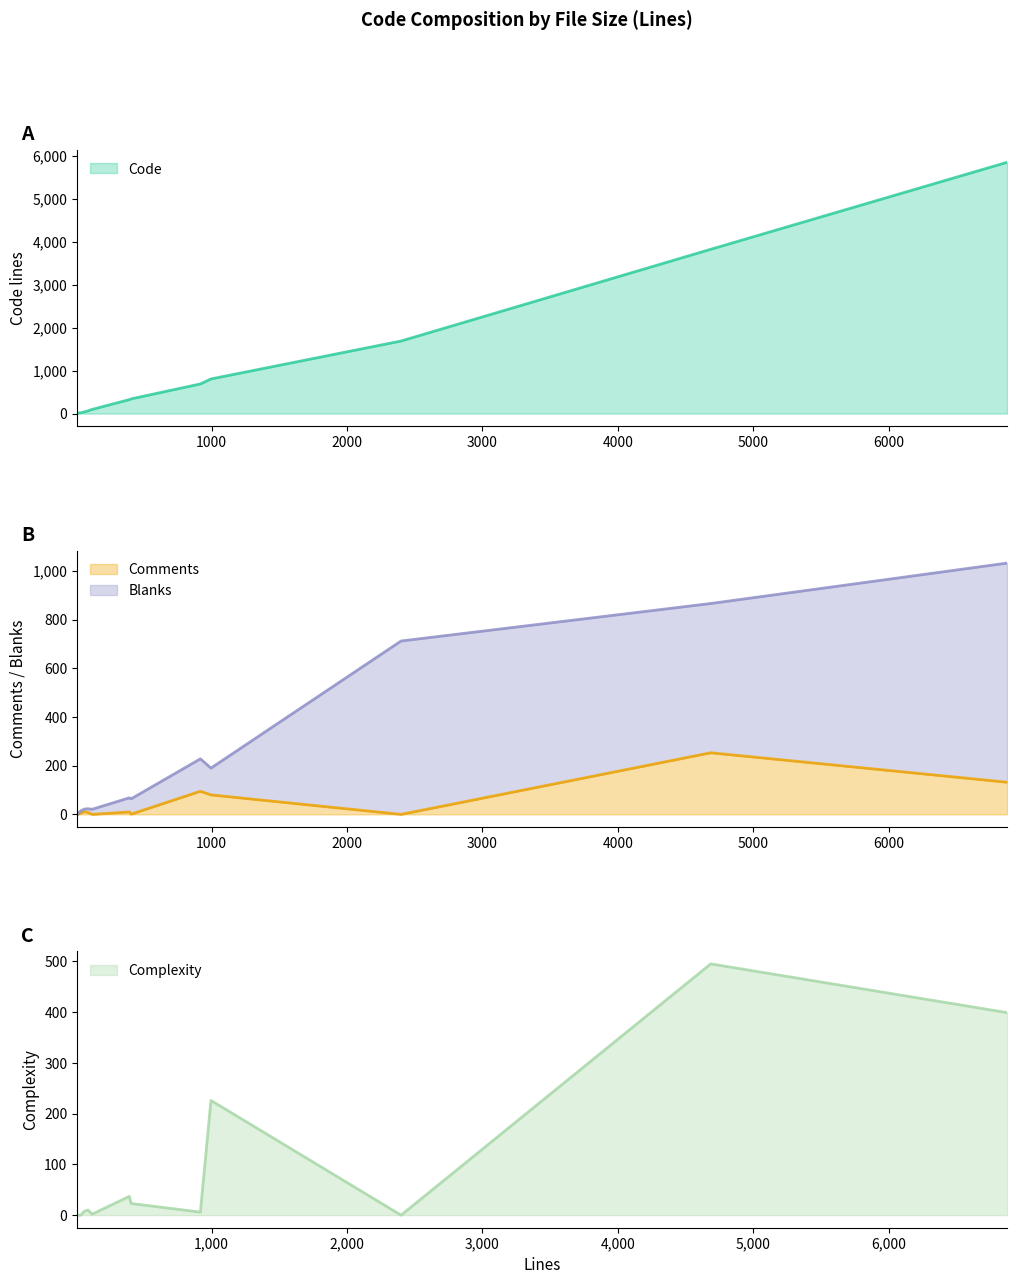

What is the highest value of the Code series?

5843